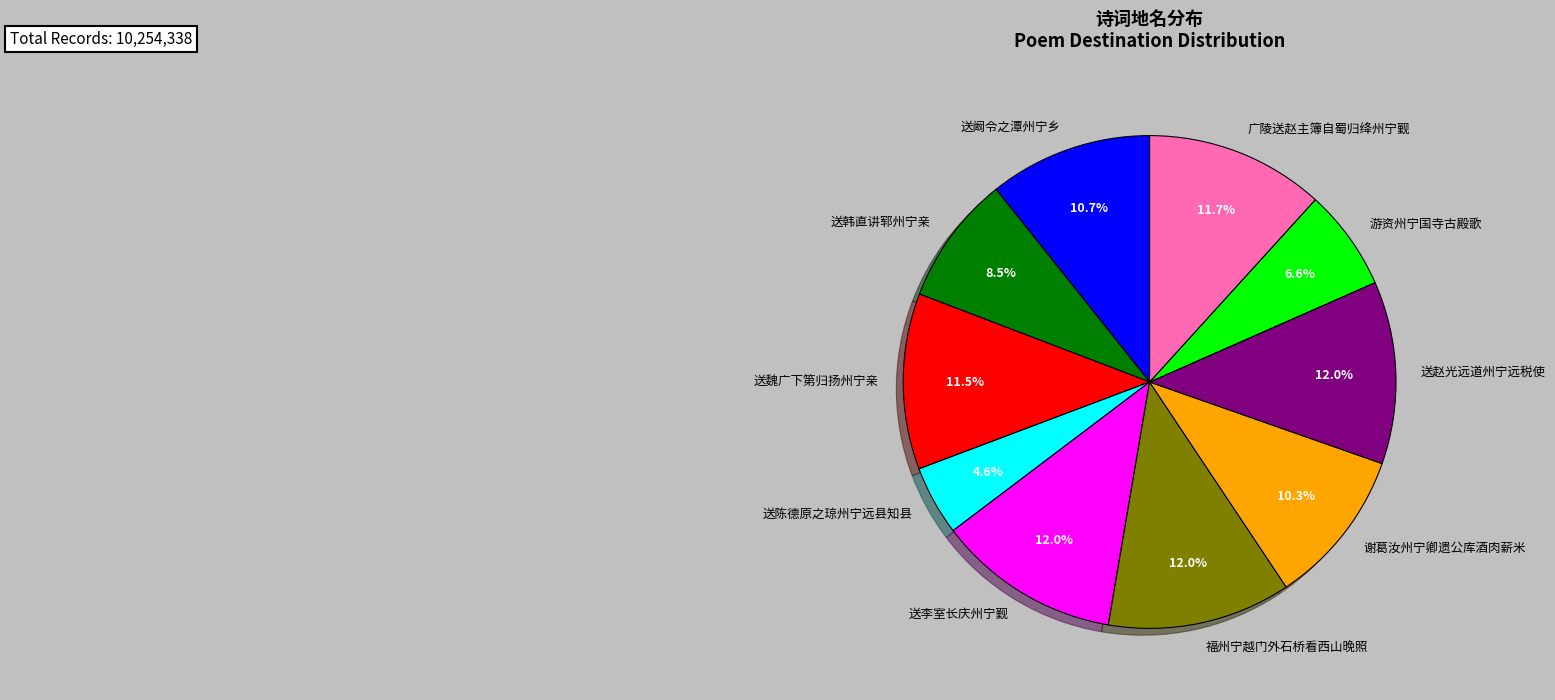

How many segments does this pie chart have?

10